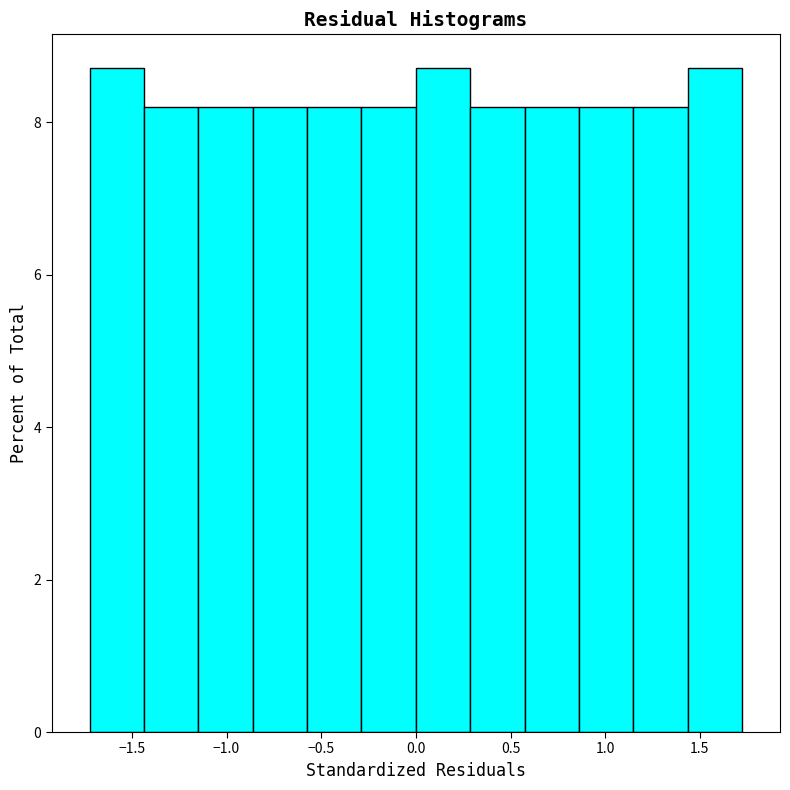

How tall is the bar that spans 0.55 to 0.85 on the x-axis? Neither the bar edges nor the heights are printed on the chart, so give them approximately, as read against the axes.

8.2